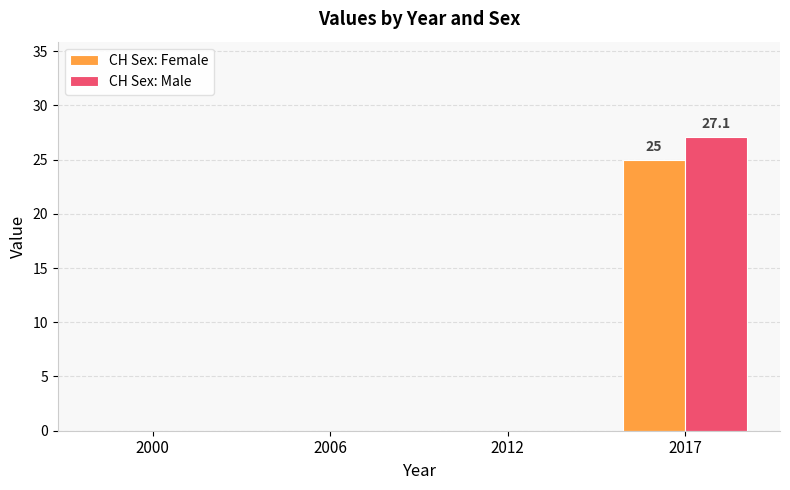

What are all the series names shown in the legend?

CH Sex: Female, CH Sex: Male